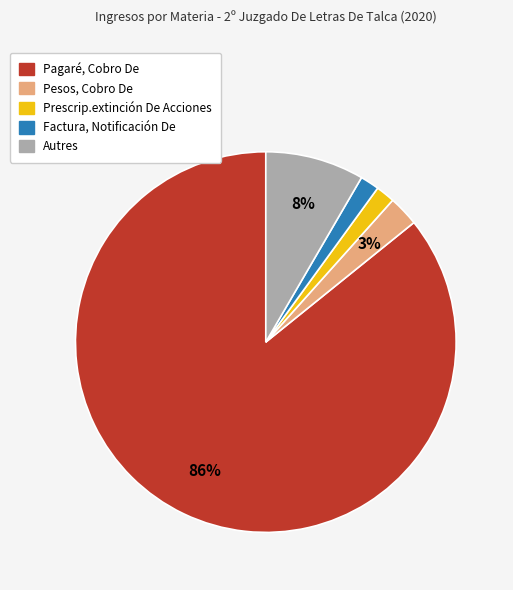

How many segments does this pie chart have?

5